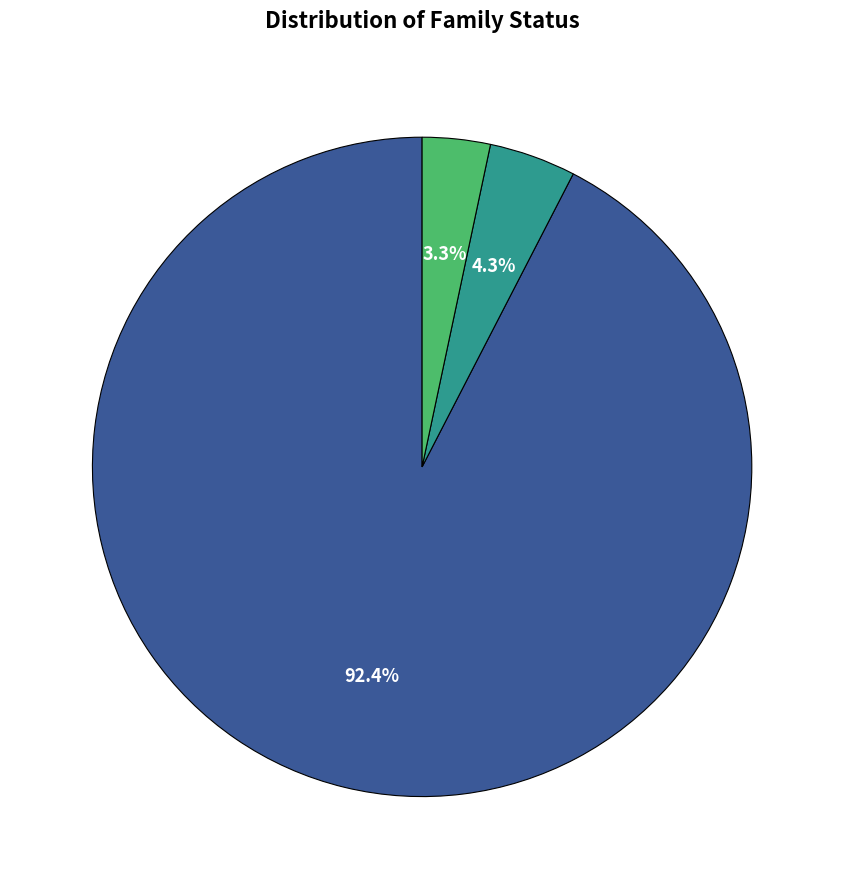

Is there a majority slice in this chart?

Yes